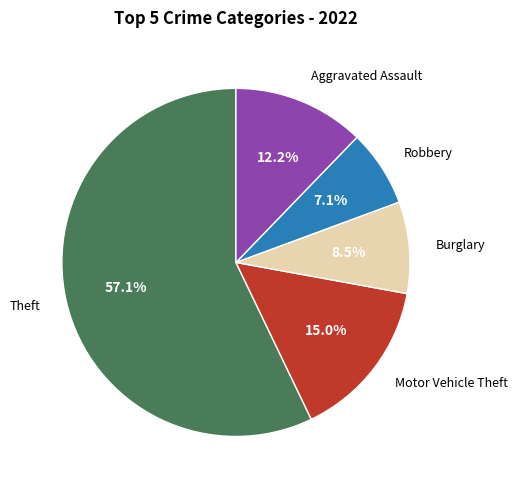

Does any single category account for the majority?

Yes